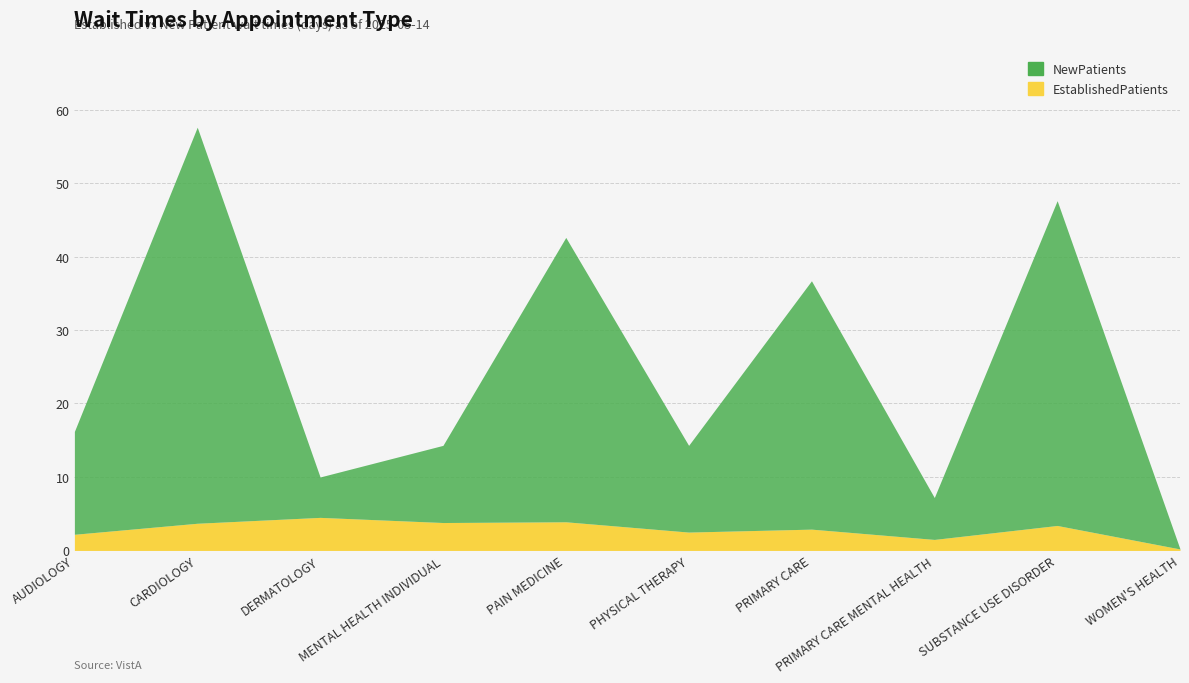

True or false: NewPatients has a value of 79.2 at SUBSTANCE USE DISORDER.

False